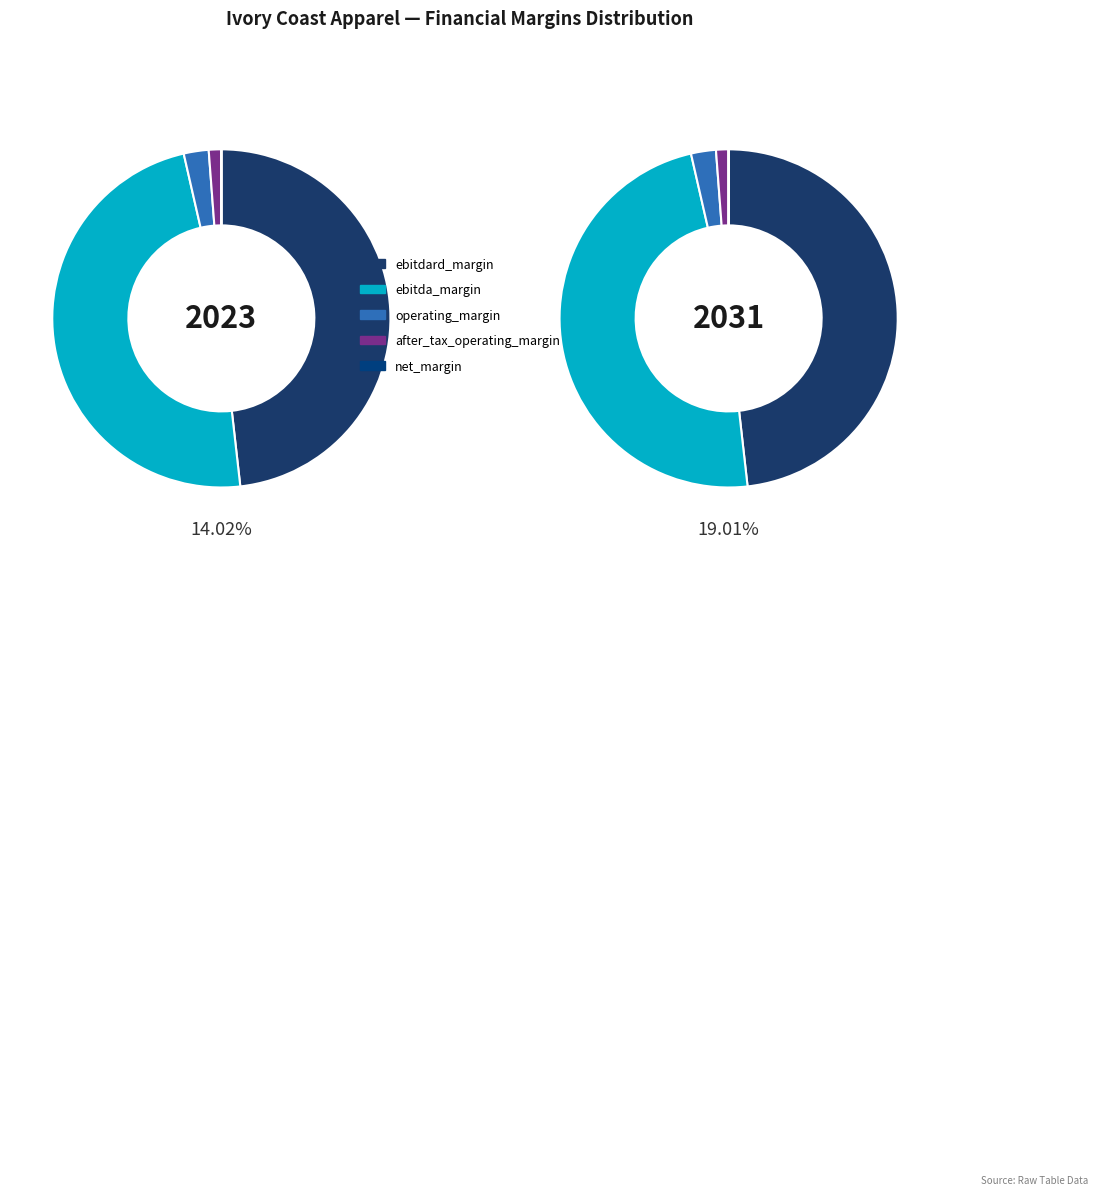

Does any single category account for the majority?

No